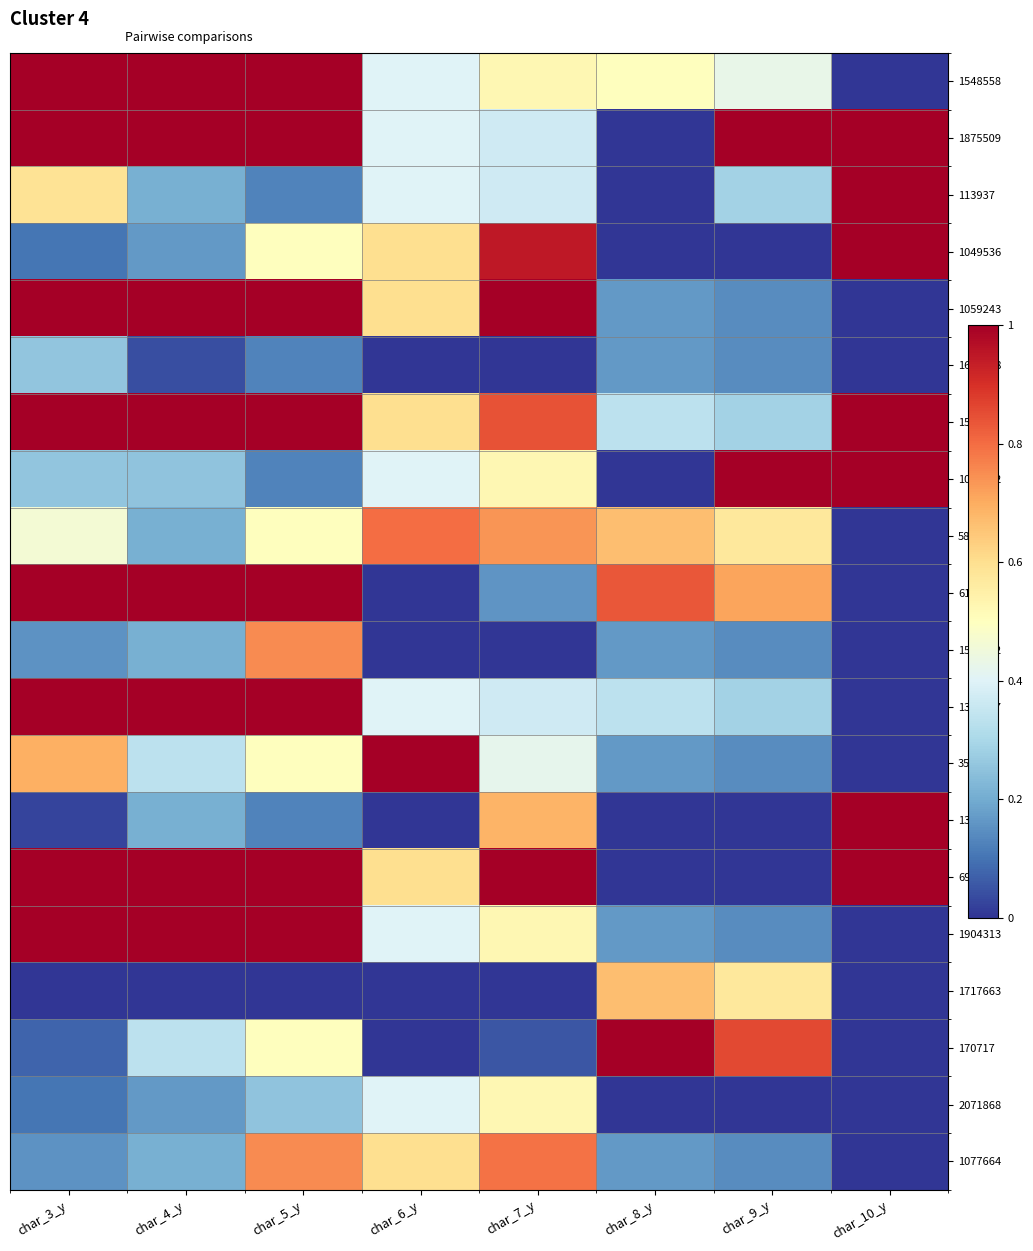

Between char_6_y and char_5_y, which is larger?

char_5_y